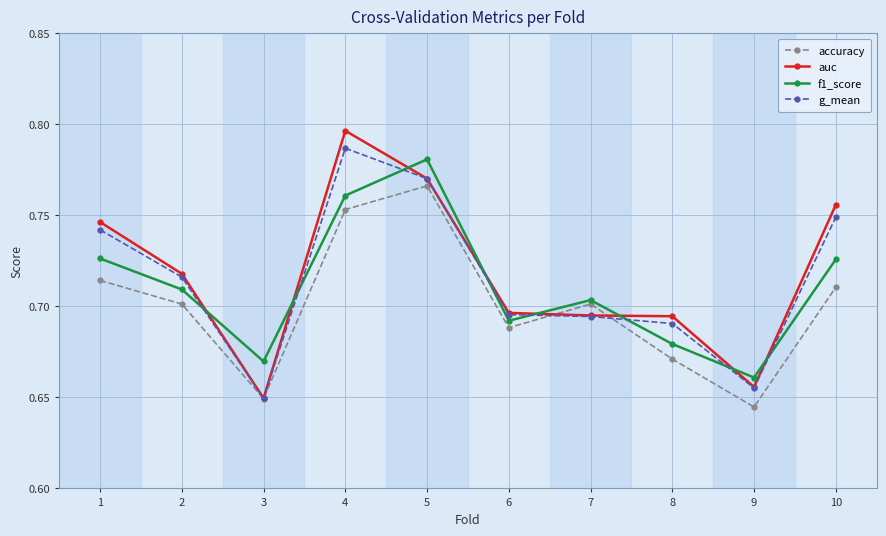

True or false: f1_score has more than 1 points higher than both neighbors.

True